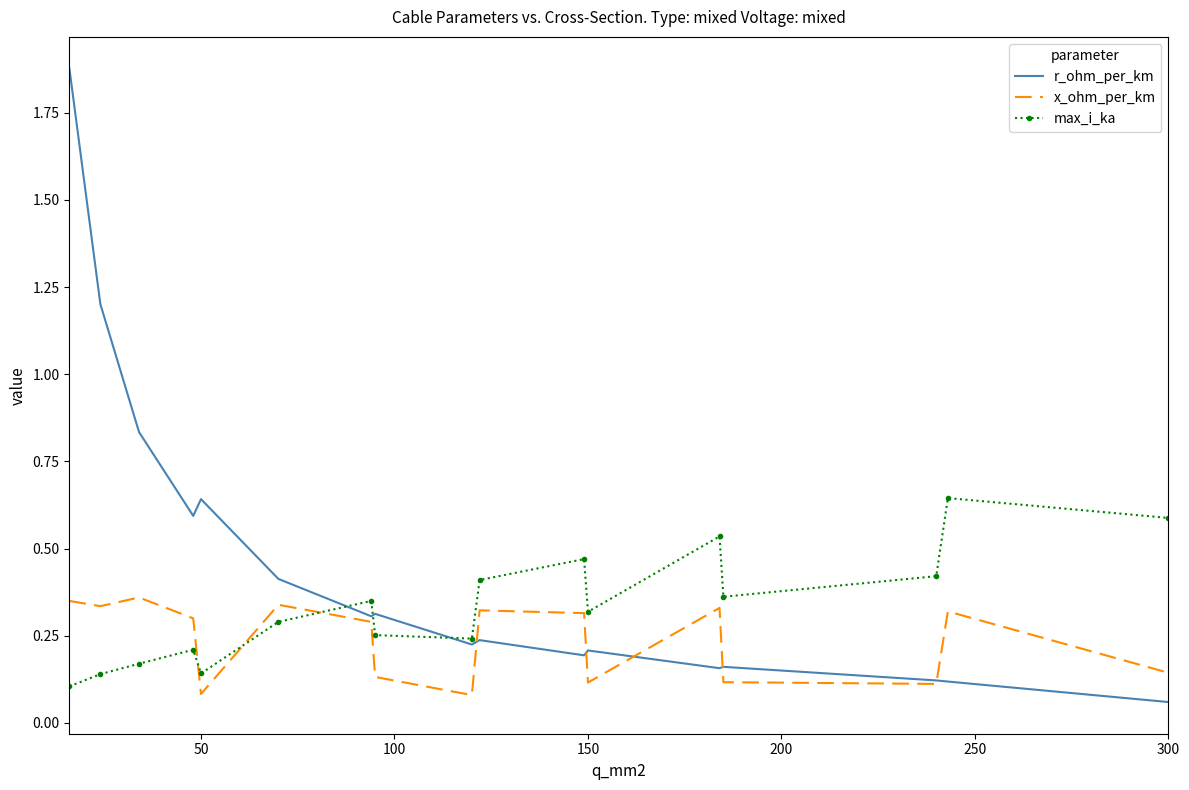

True or false: r_ohm_per_km and max_i_ka intersect in this chart.

True